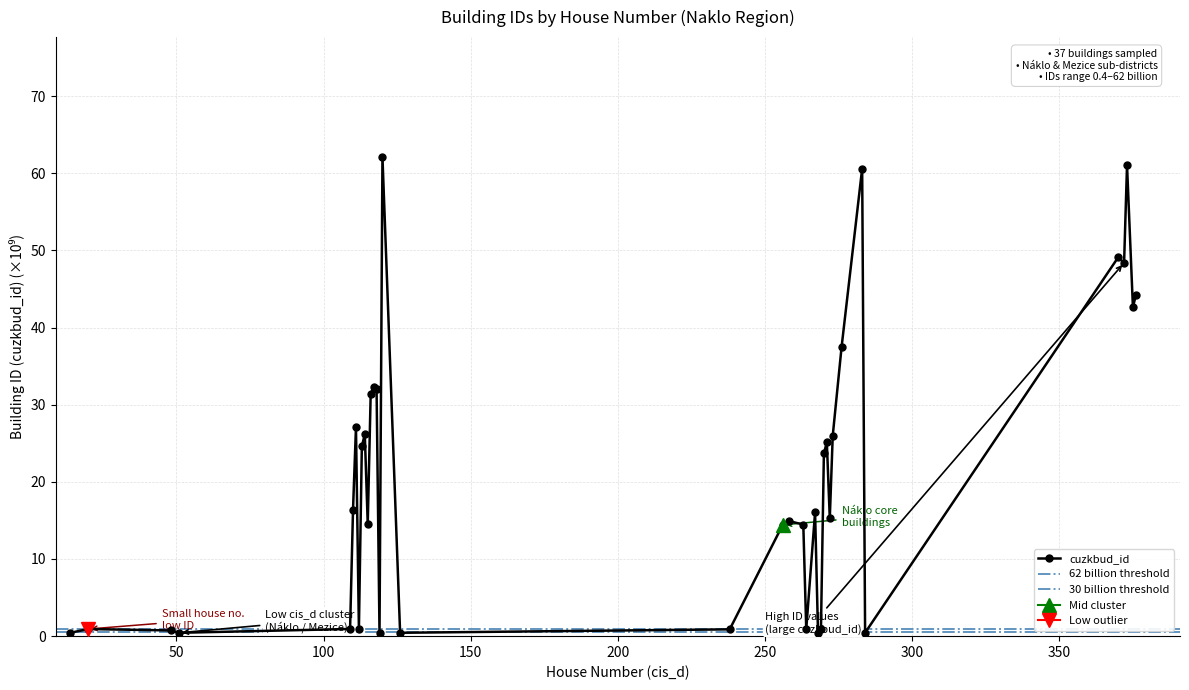

List the labels in order of value, smallest first.

119, 51, 284, 268, 14, 126, 48, 238, 264, 269, 112, 20, 109, 256, 263, 115, 258, 272, 267, 110, 270, 113, 271, 273, 114, 111, 116, 118, 117, 276, 375, 376, 372, 370, 283, 373, 120